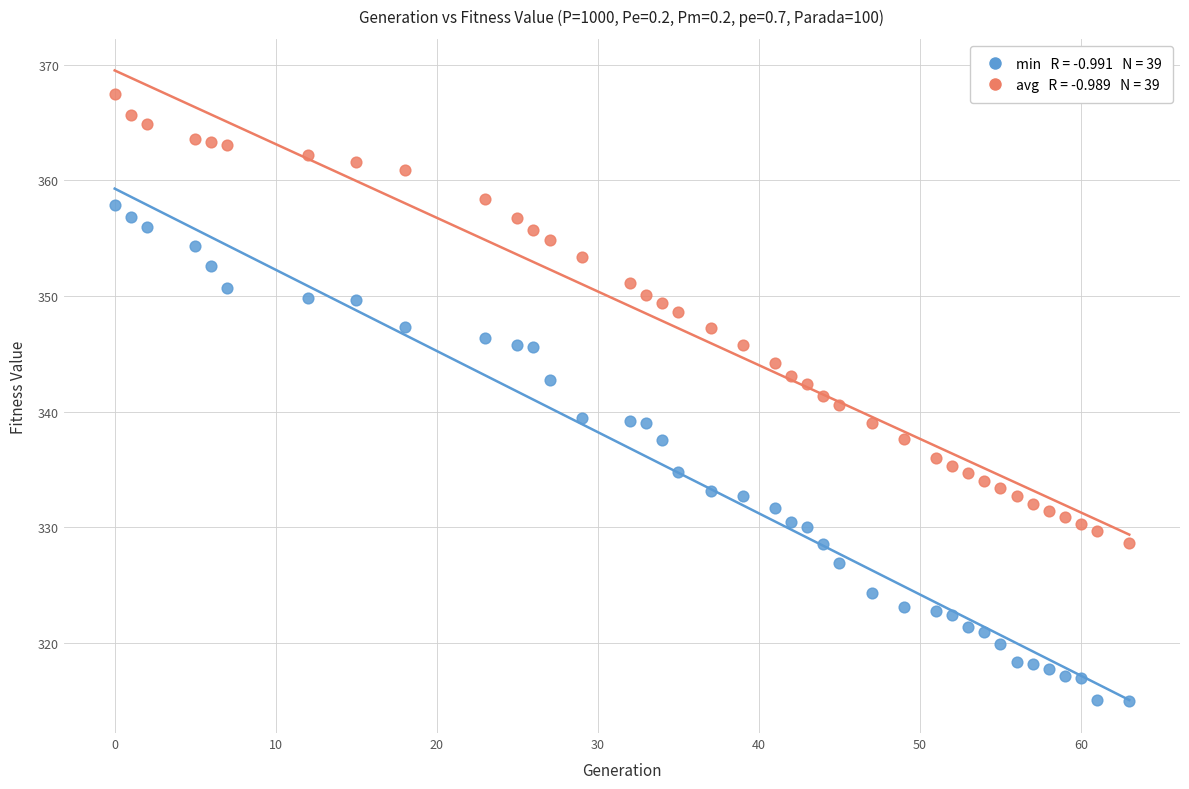

Across all data points, what is the range of Y values (max minus min)?

52.5